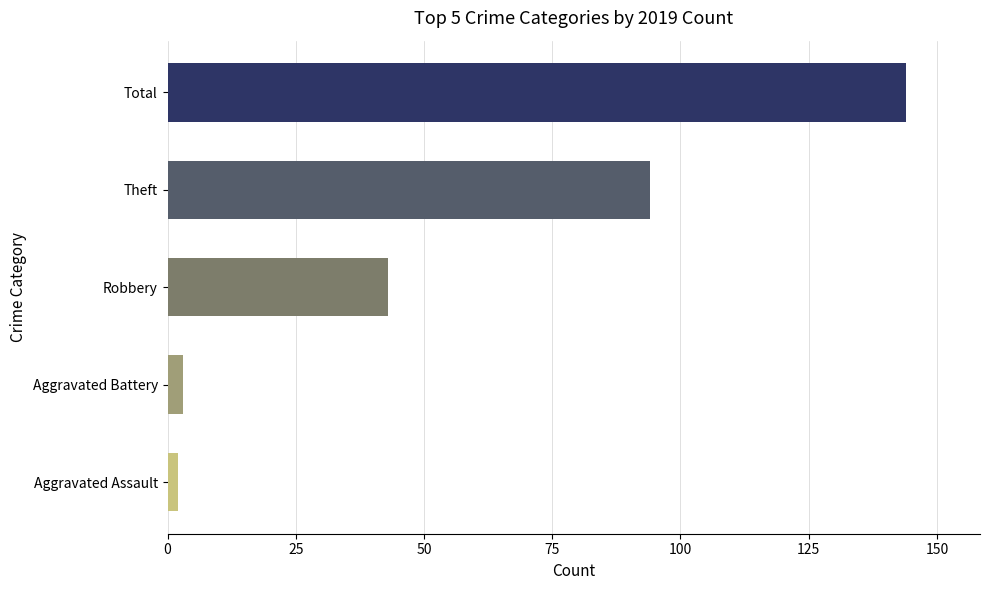

What is the difference between the second highest and second lowest values?

91